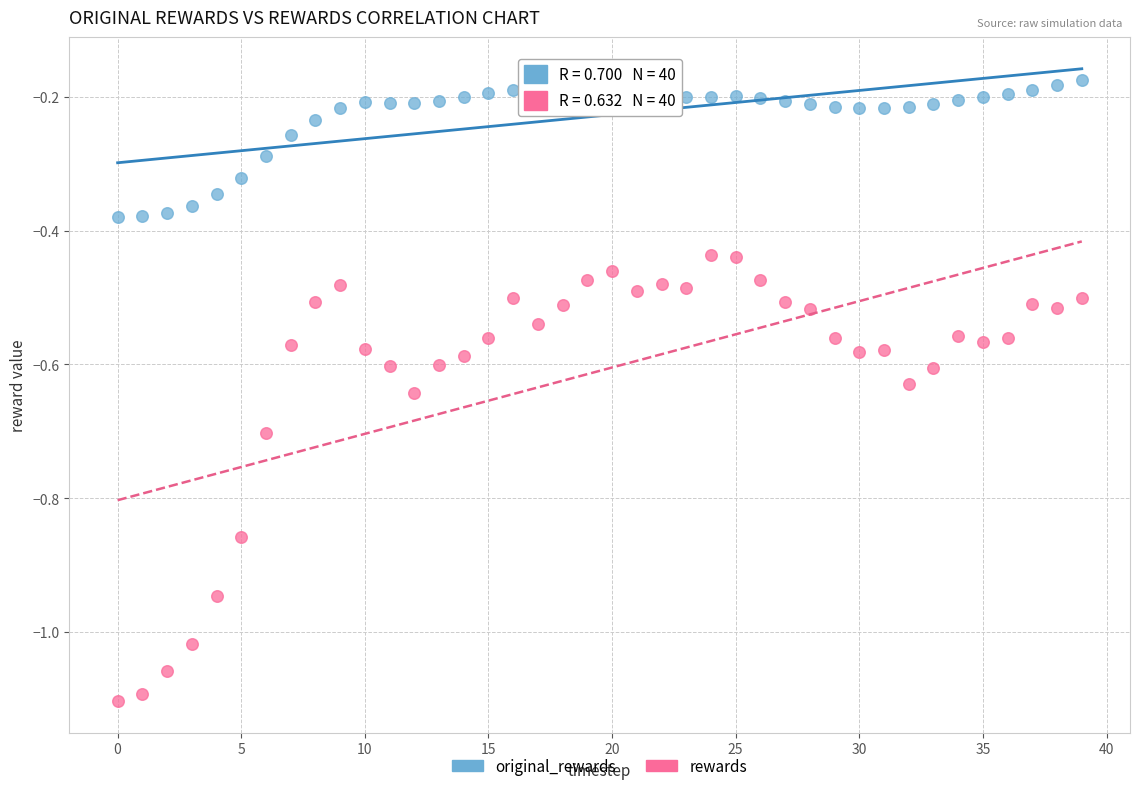

Across all data points, what is the range of Y values (max minus min)?

0.9